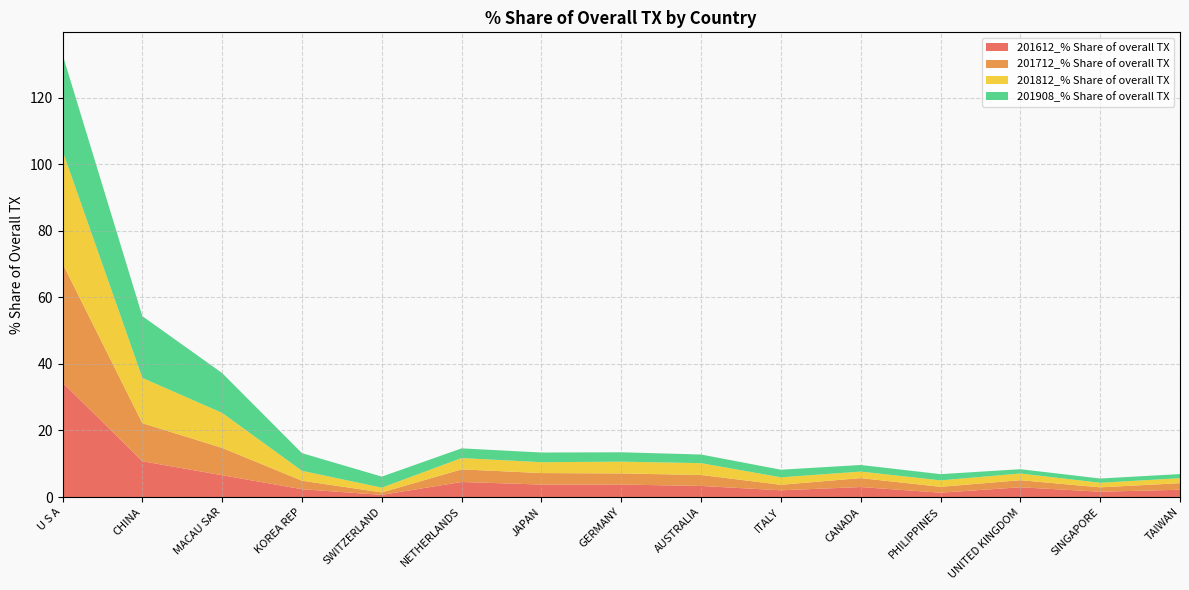

Reading left to right, what are all the values shown in this chart?

201612_% Share of overall TX: U S A=34.4	CHINA=10.8	MACAU SAR=6.5	KOREA REP=2.3	SWITZERLAND=0.6	NETHERLANDS=4.5	JAPAN=3.7	GERMANY=3.7	AUSTRALIA=3.3	ITALY=2.0	CANADA=3.0	PHILIPPINES=1.3	UNITED KINGDOM=2.9	SINGAPORE=1.6	TAIWAN=2.2
201712_% Share of overall TX: U S A=35.8	CHINA=11.4	MACAU SAR=8.2	KOREA REP=2.6	SWITZERLAND=0.7	NETHERLANDS=3.8	JAPAN=3.5	GERMANY=3.3	AUSTRALIA=3.3	ITALY=1.7	CANADA=2.7	PHILIPPINES=1.8	UNITED KINGDOM=2.1	SINGAPORE=1.3	TAIWAN=2.0
201812_% Share of overall TX: U S A=33.9	CHINA=13.6	MACAU SAR=10.5	KOREA REP=3.0	SWITZERLAND=1.4	NETHERLANDS=3.4	JAPAN=3.3	GERMANY=3.5	AUSTRALIA=3.6	ITALY=2.2	CANADA=2.0	PHILIPPINES=1.9	UNITED KINGDOM=2.0	SINGAPORE=1.4	TAIWAN=1.5
201908_% Share of overall TX: U S A=28.9	CHINA=18.6	MACAU SAR=12.0	KOREA REP=5.3	SWITZERLAND=3.3	NETHERLANDS=2.9	JAPAN=2.9	GERMANY=2.8	AUSTRALIA=2.6	ITALY=2.3	CANADA=2.0	PHILIPPINES=1.9	UNITED KINGDOM=1.3	SINGAPORE=1.3	TAIWAN=1.2